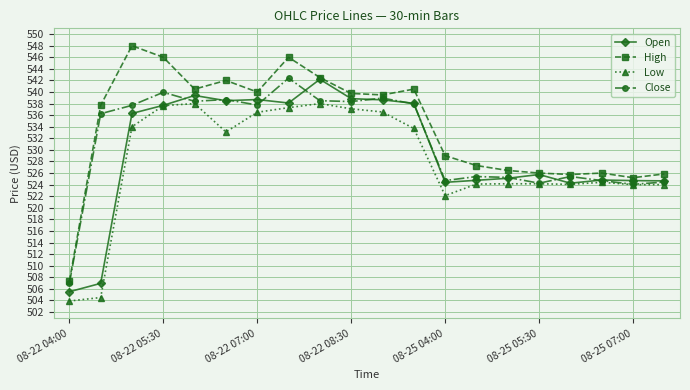

What are all the series names shown in the legend?

Open, High, Low, Close